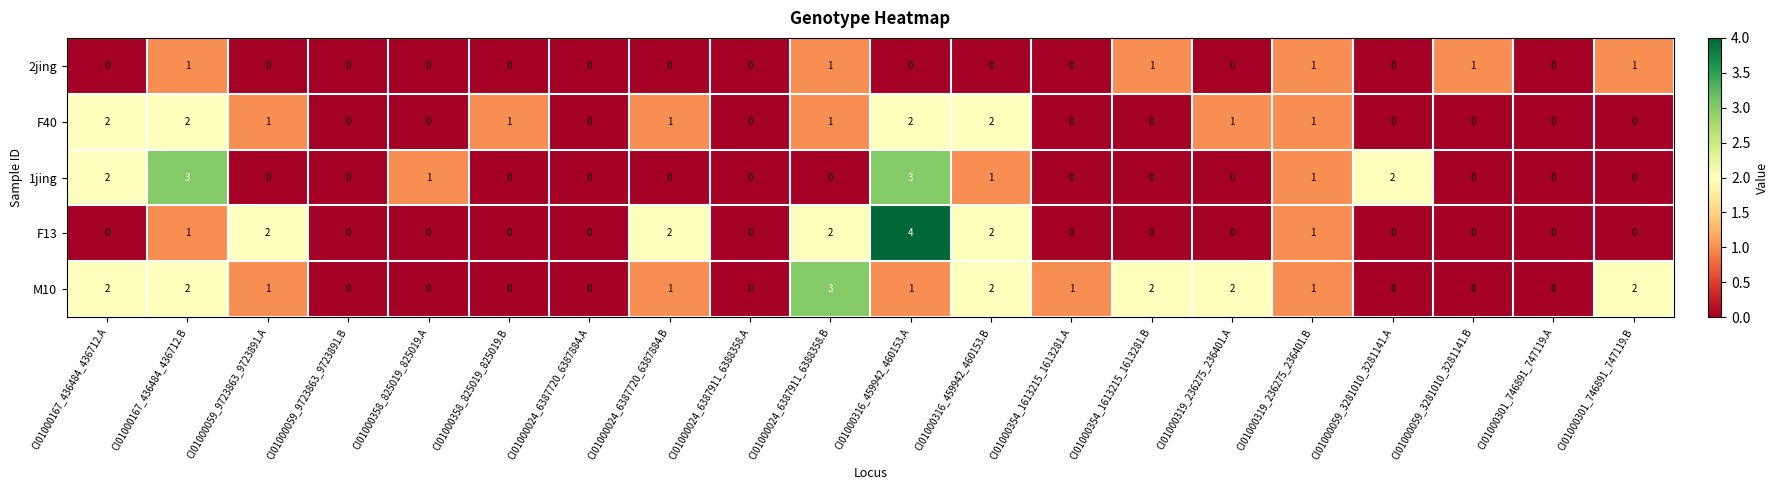

True or false: 2jing has a value of 0 at CI01000354_1613215_1613281.B.

False